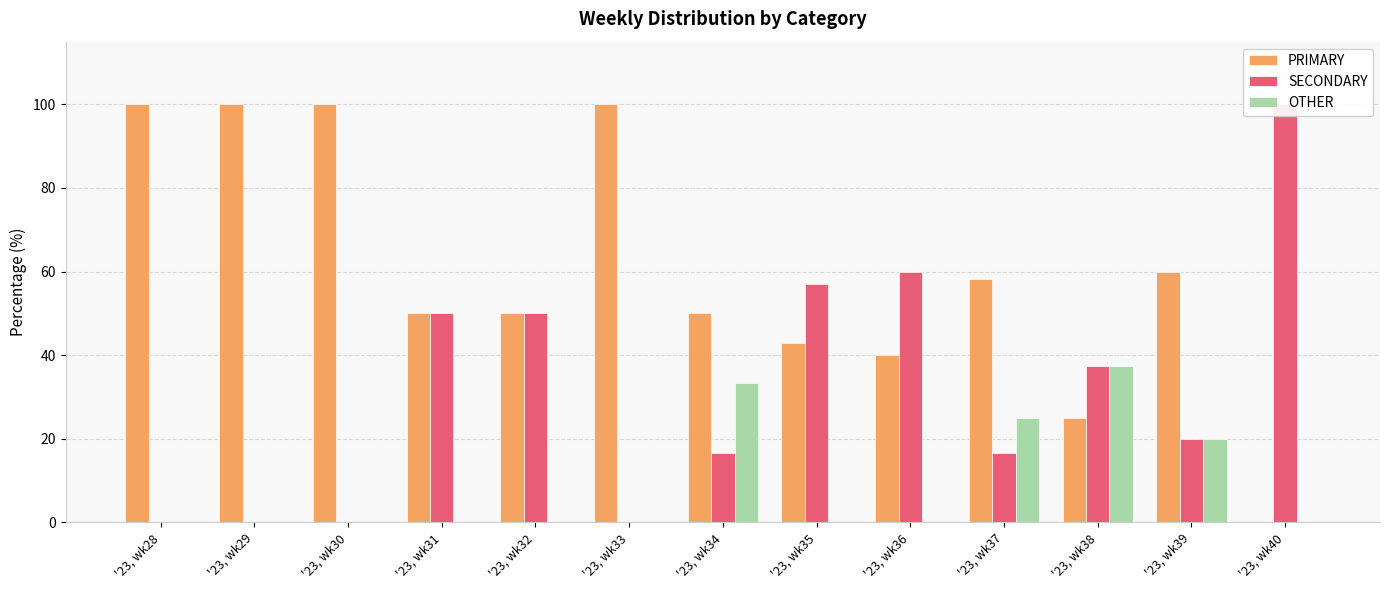

What is the difference between the second highest and minimum values in the PRIMARY series?

100.0